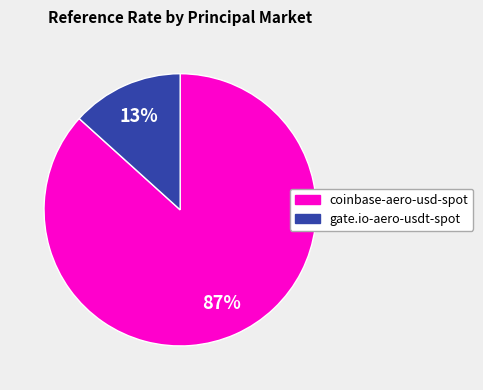

Is there a majority slice in this chart?

Yes